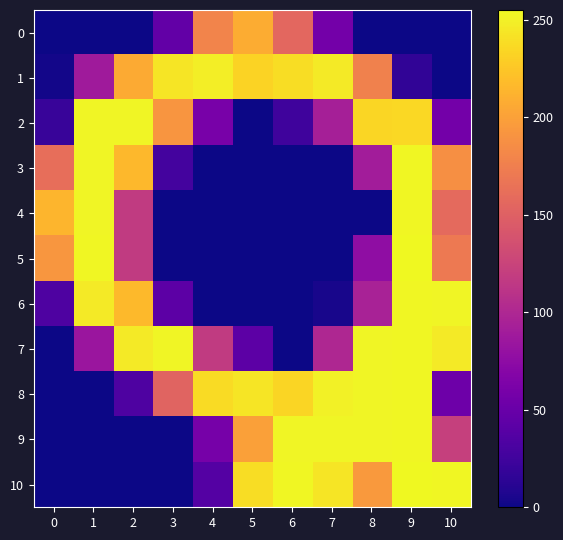

Reading left to right, transcribe all the data shown in this chart.

0: 0=0	1=0	2=0	3=46	4=179	5=208	6=156	7=57	8=0	9=0	10=0
1: 0=2	1=88	2=207	3=244	4=249	5=233	6=239	7=247	8=177	9=16	10=0
2: 0=20	1=253	2=253	3=192	4=60	5=0	6=24	7=93	8=235	9=236	10=57
3: 0=162	1=253	2=216	3=27	4=0	5=0	6=0	7=0	8=90	9=254	10=188
4: 0=214	1=253	2=117	3=0	4=0	5=0	6=0	7=0	8=0	9=254	10=158
5: 0=193	1=254	2=117	3=0	4=0	5=0	6=0	7=0	8=76	9=255	10=171
6: 0=33	1=247	2=217	3=42	4=0	5=0	6=0	7=4	8=95	9=254	10=253
7: 0=0	1=84	2=247	3=253	4=117	5=42	6=0	7=100	8=253	9=254	10=247
8: 0=0	1=0	2=33	3=153	4=238	5=244	6=234	7=251	8=253	9=254	10=53
9: 0=0	1=0	2=0	3=0	4=59	5=200	6=253	7=253	8=253	9=254	10=122
10: 0=0	1=0	2=0	3=0	4=37	5=239	6=254	7=244	8=195	9=255	10=254